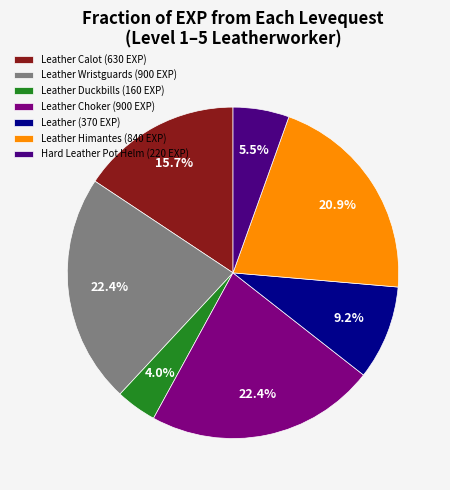

Between Leather Choker (900 EXP) and Leather Calot (630 EXP), which is larger?

Leather Choker (900 EXP)